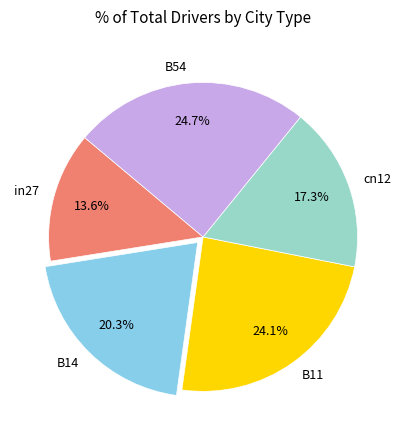

Is B14 the majority of the pie?

No